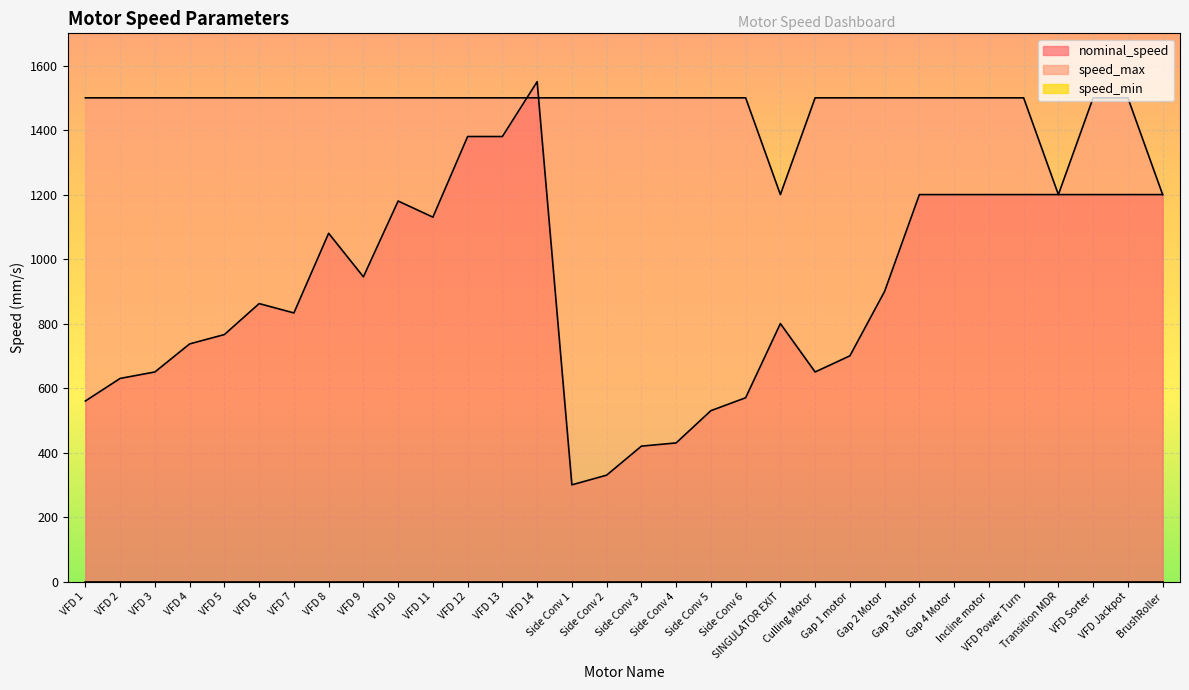

At which category is the sum across all series the highest?

VFD 14